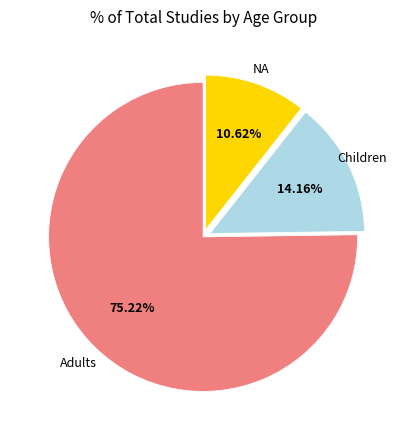

To the nearest percent, what is the difference between the largest and smallest slice percentages?

65%